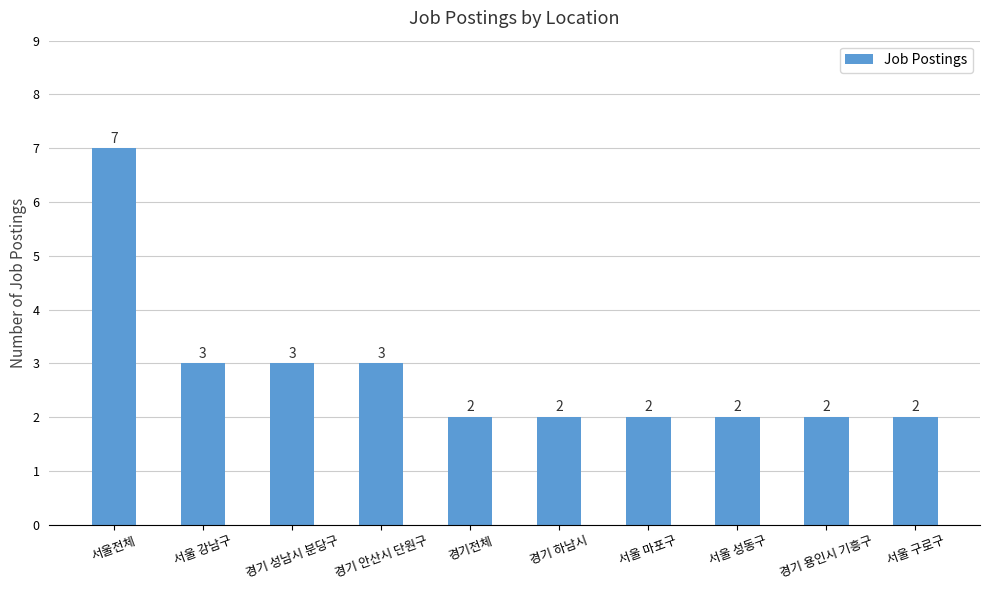

Reading left to right, transcribe all the data shown in this chart.

7	3	3	3	2	2	2	2	2	2